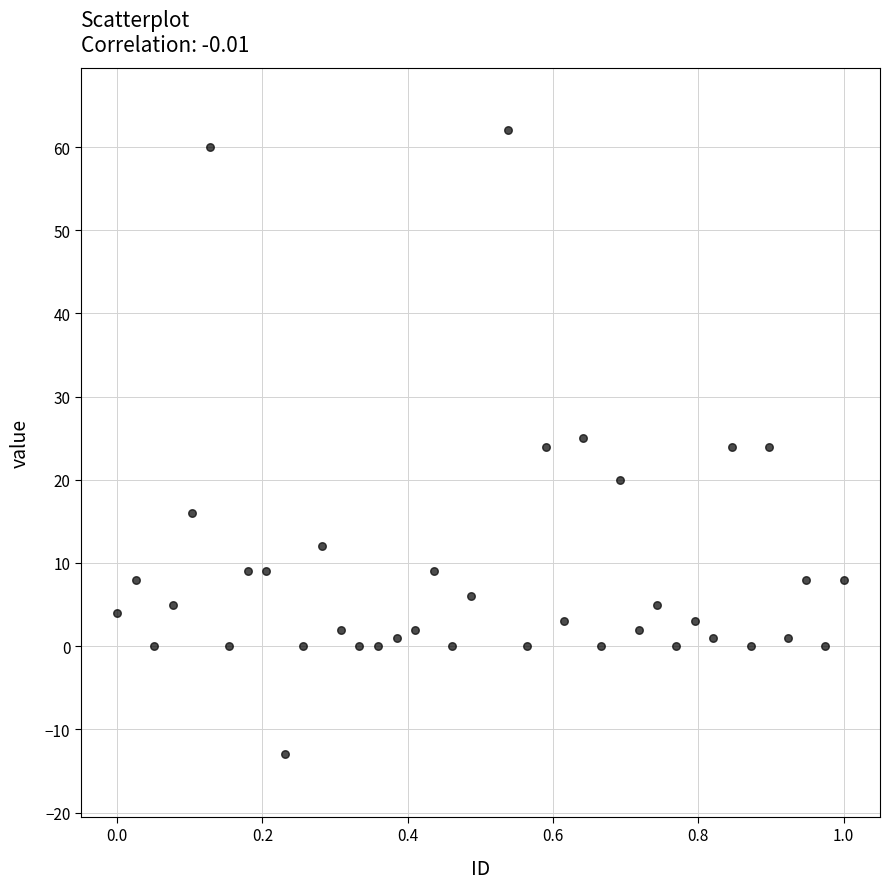

What is the range of Y values (max minus min)?

75